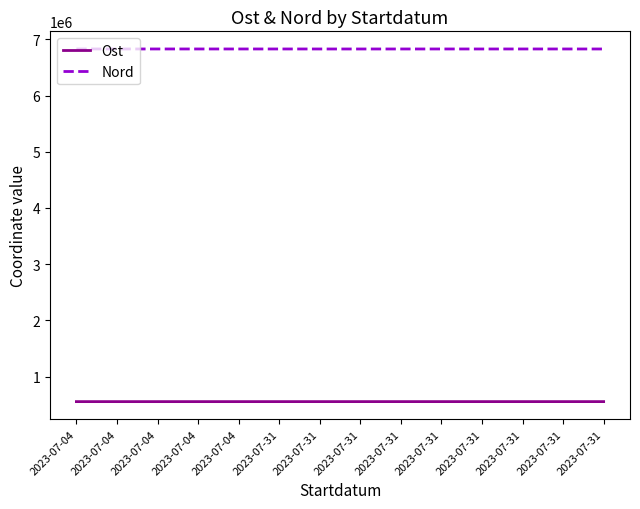

Is this an area chart (filled region under the line)?

No